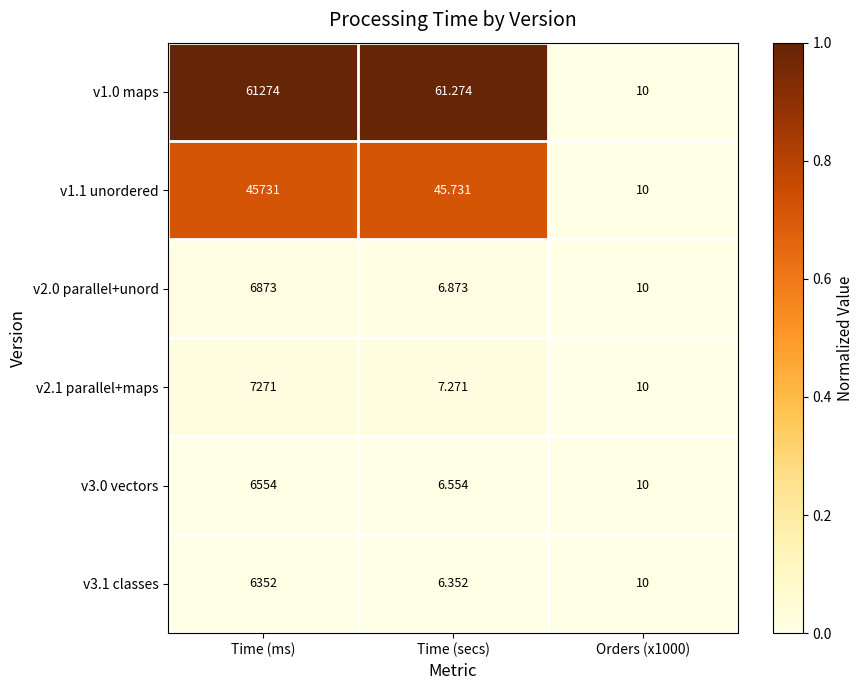

Which category has the highest value across all series?

Time (ms)